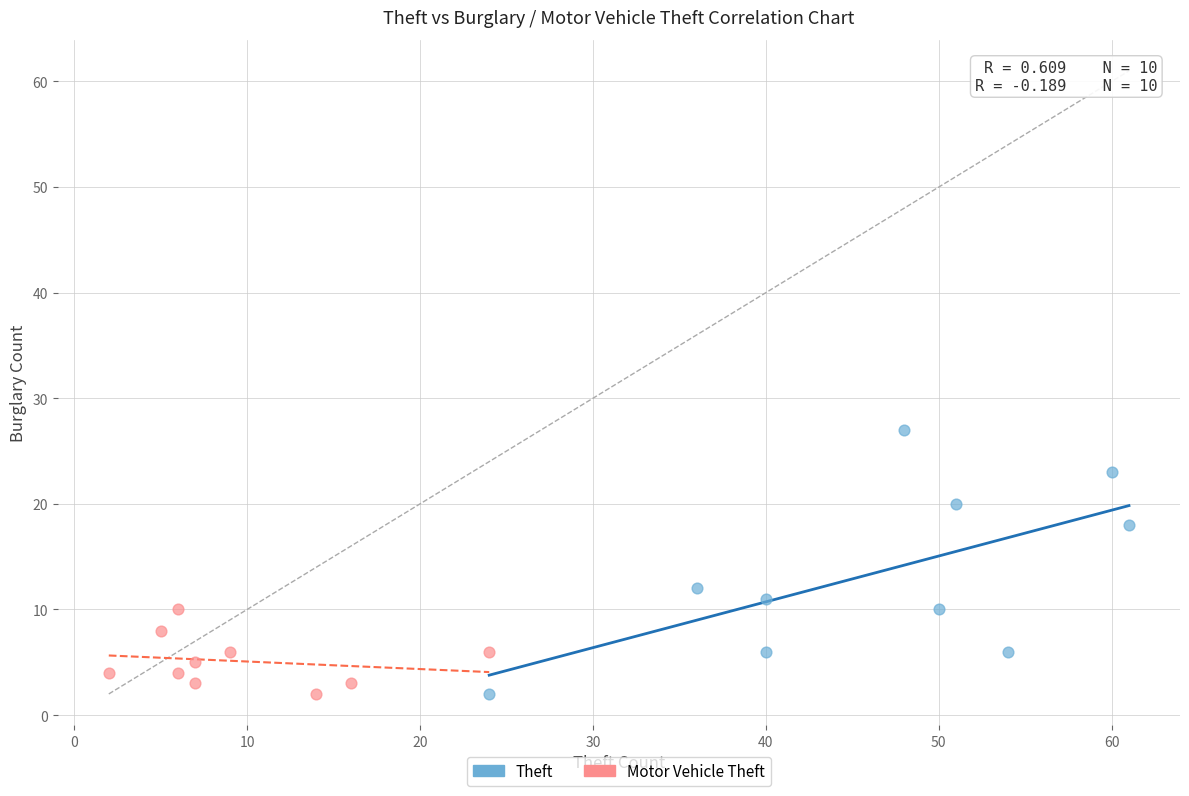

Which series contains the highest Y value?

Theft